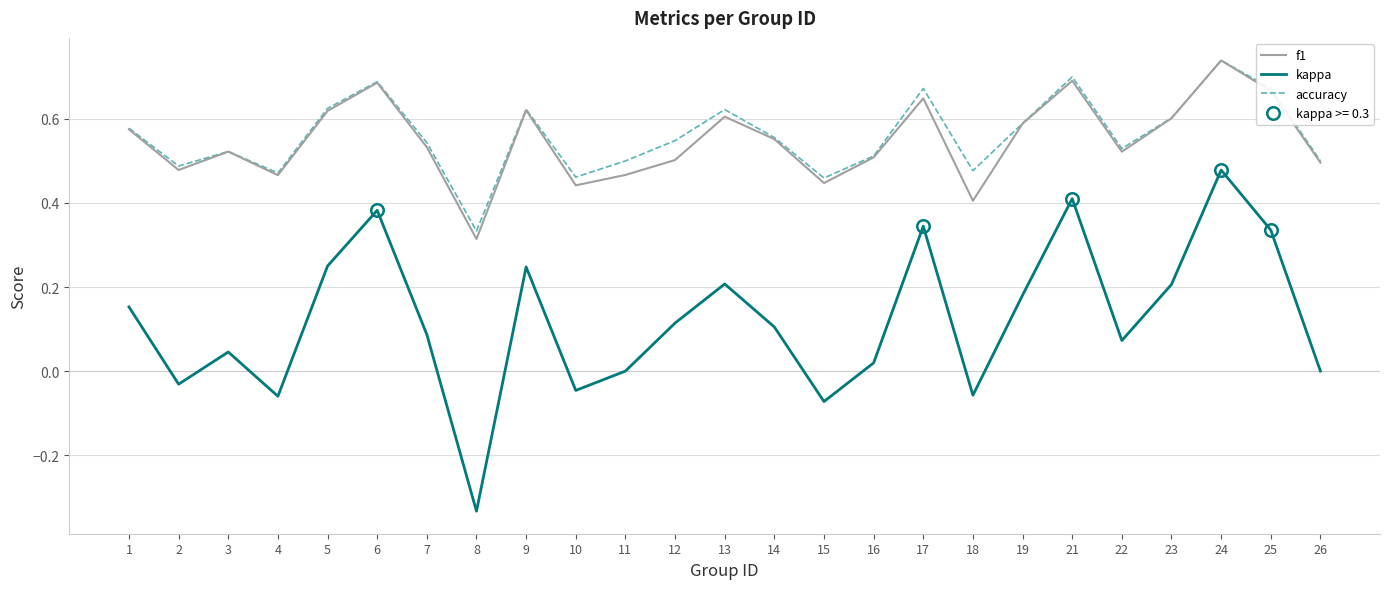

Which label corresponds to the largest value in the chart?

24